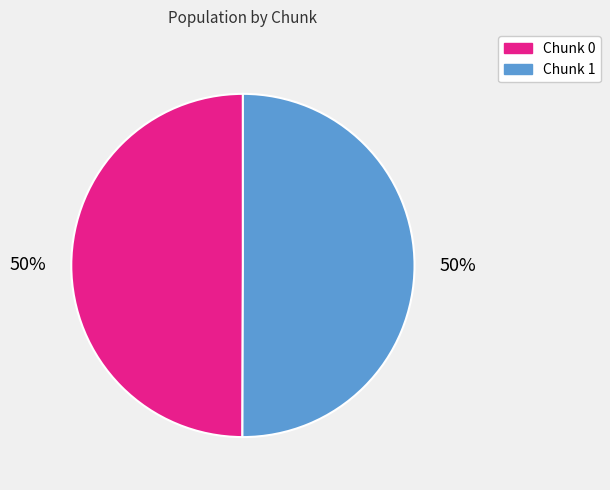

Count the number of slices in the pie.

2